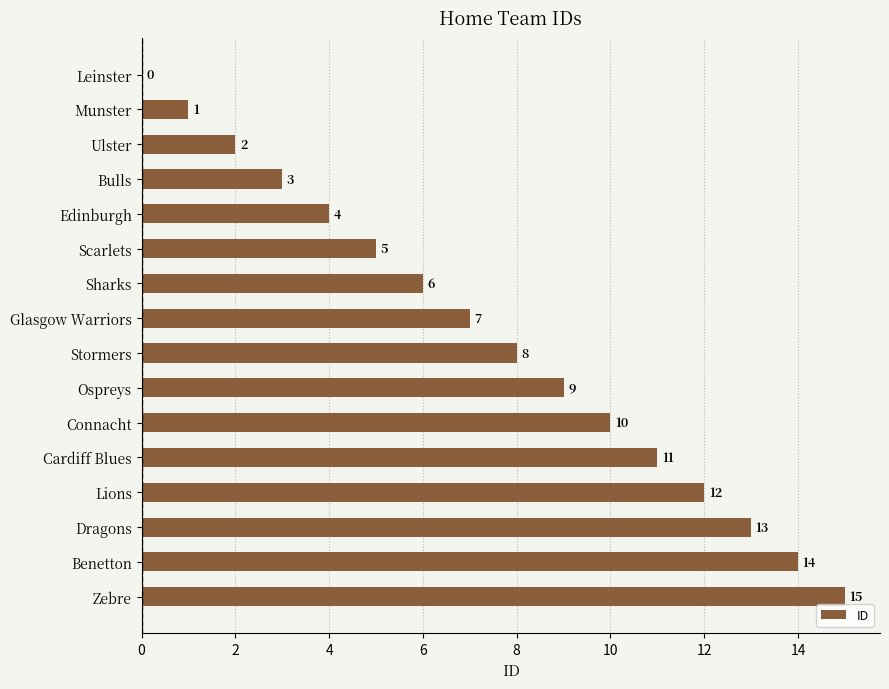

What is the sum of all values?

120